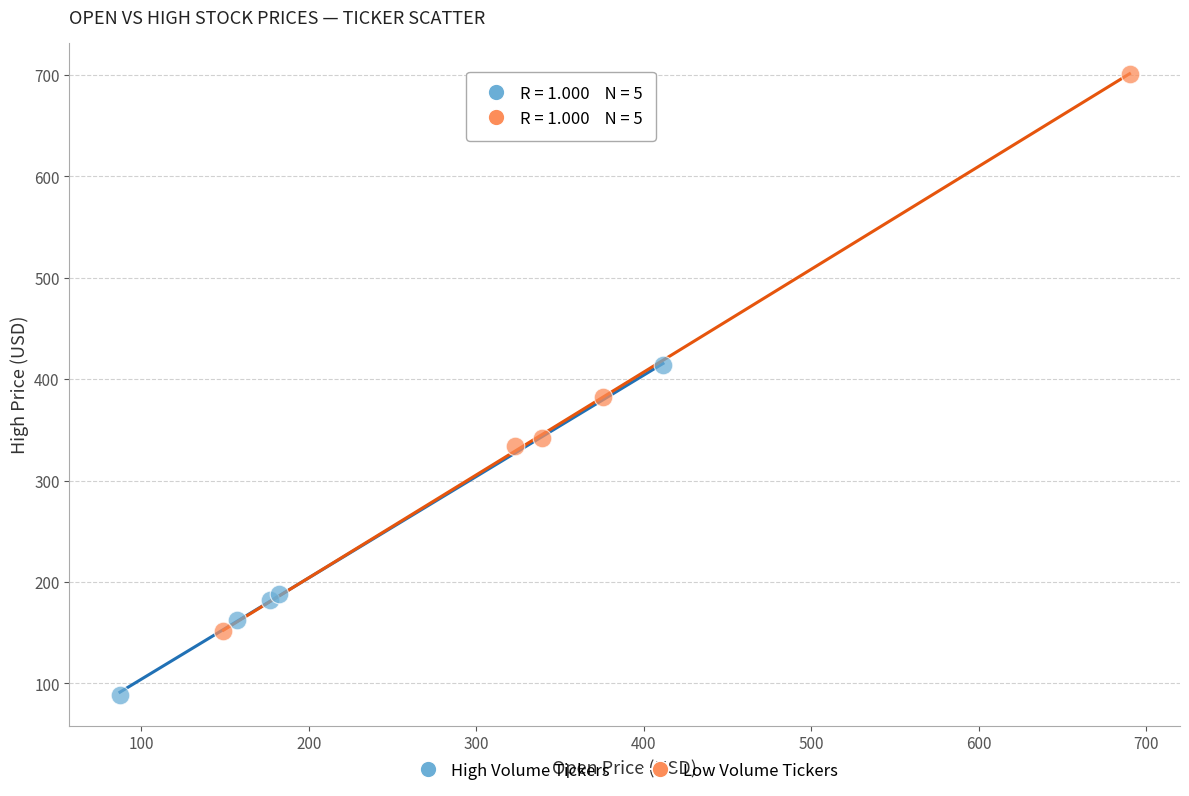

Which series reaches the maximum Y coordinate?

Low Volume Tickers